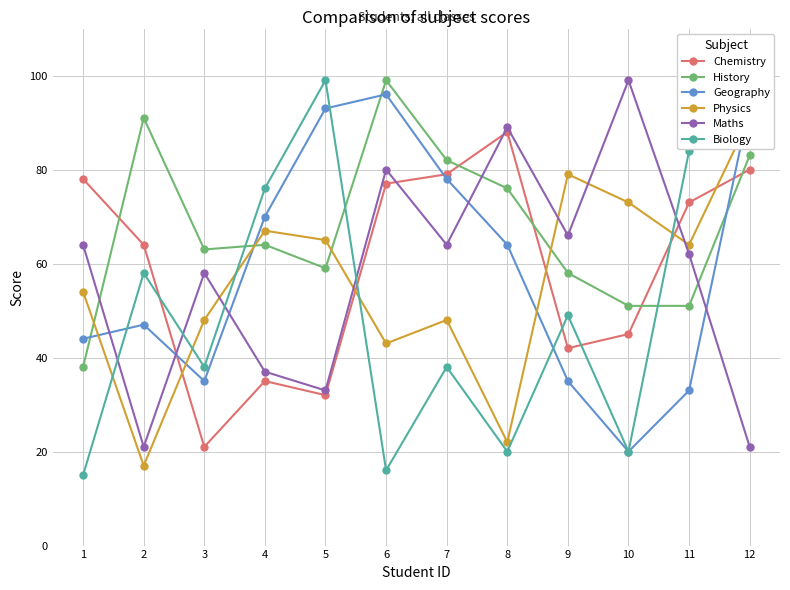

What is the sum of all History values?

815